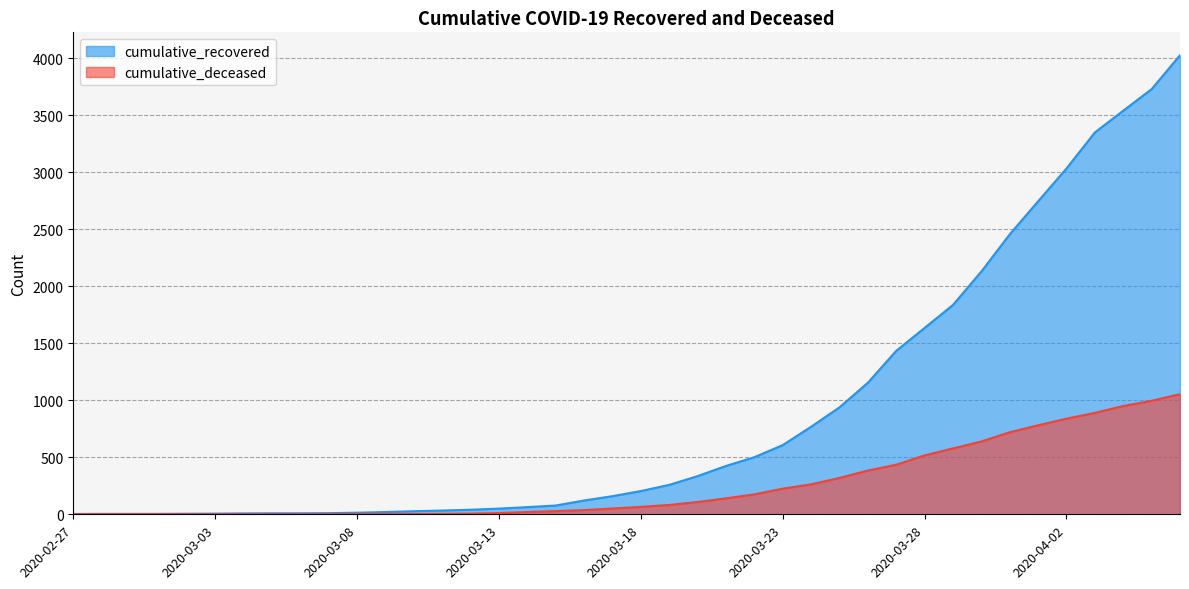

Which series has the largest total across all categories?

cumulative_recovered